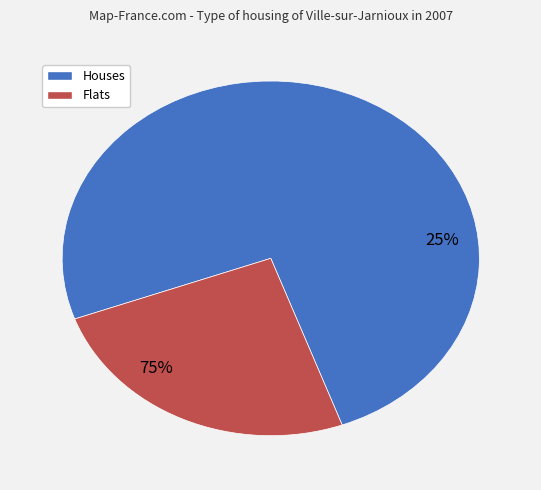

True or false: 0 accounts for 17% of the total.

False